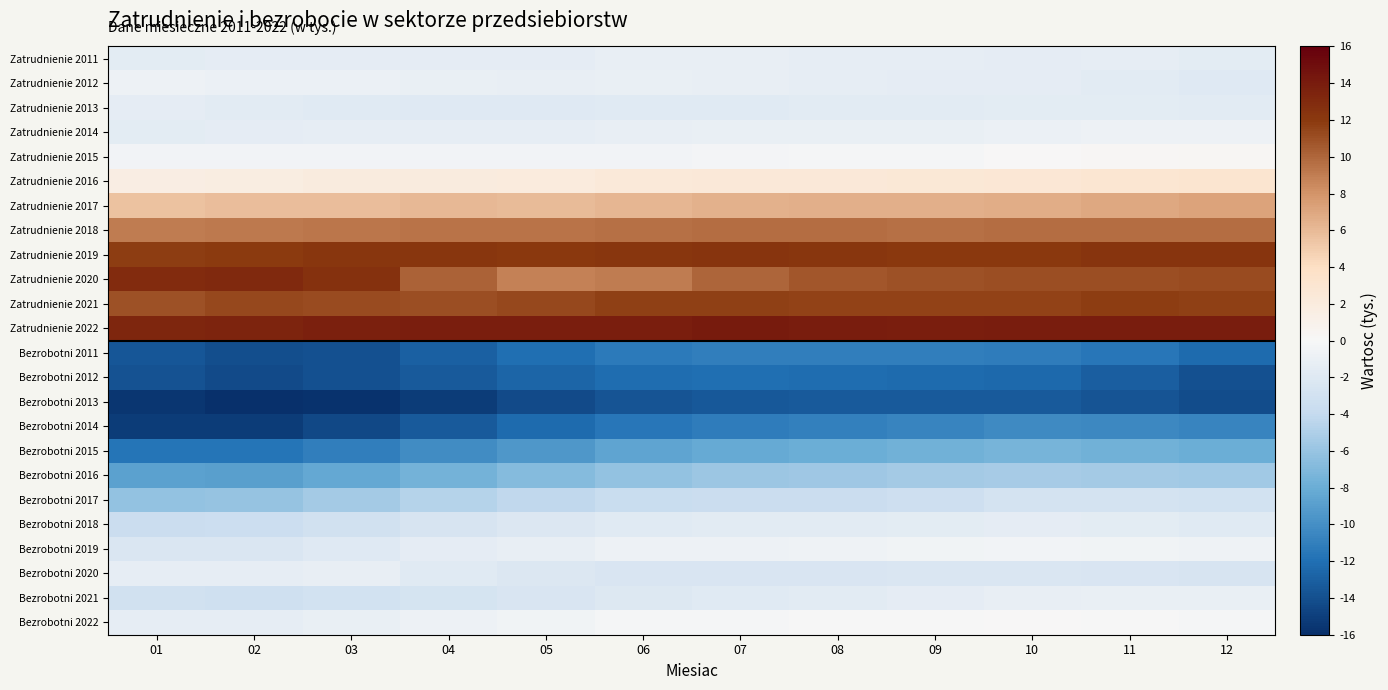

Reading right to left, what are all the values shown in this chart?

Zatrudnienie 2011: 12=-1.6	11=-1.4	10=-1.4	09=-1.4	08=-1.3	07=-1.2	06=-1.2	05=-1.4	04=-1.4	03=-1.5	02=-1.4	01=-1.6
Zatrudnienie 2012: 12=-2.0	11=-1.6	10=-1.4	09=-1.4	08=-1.3	07=-1.1	06=-1.1	05=-1.1	04=-1.1	03=-1.0	02=-0.9	01=-0.8
Zatrudnienie 2013: 12=-1.7	11=-1.6	10=-1.6	09=-1.7	08=-1.7	07=-1.8	06=-1.8	05=-1.9	04=-1.9	03=-1.8	02=-1.6	01=-1.5
Zatrudnienie 2014: 12=-0.8	11=-0.8	10=-0.9	09=-1.0	08=-1.1	07=-1.1	06=-1.2	05=-1.4	04=-1.4	03=-1.4	02=-1.5	01=-1.5
Zatrudnienie 2015: 12=0.4	11=0.2	10=0.1	09=-0.2	08=-0.2	07=-0.3	06=-0.4	05=-0.4	04=-0.4	03=-0.4	02=-0.5	01=-0.5
Zatrudnienie 2016: 12=3.0	11=2.9	10=2.7	09=2.6	08=2.4	07=2.5	06=2.3	05=2.0	04=2.0	03=1.9	02=1.7	01=1.5
Zatrudnienie 2017: 12=7.1	11=7.0	10=6.7	09=6.6	08=6.5	07=6.5	06=6.2	05=6.0	04=6.0	03=5.9	02=5.8	01=5.5
Zatrudnienie 2018: 12=9.7	11=9.7	10=9.7	09=9.6	08=9.7	07=9.7	06=9.6	05=9.4	04=9.4	03=9.3	02=9.2	01=9.0
Zatrudnienie 2019: 12=12.3	11=12.3	10=12.1	09=12.1	08=12.2	07=12.3	06=12.2	05=12.0	04=12.2	03=12.2	02=12.0	01=11.8
Zatrudnienie 2020: 12=11.2	11=11.1	10=11.1	09=11.0	08=10.7	07=10.0	06=9.0	05=8.8	04=10.1	03=12.5	02=13.0	01=13.0
Zatrudnienie 2021: 12=11.7	11=11.8	10=11.6	09=11.5	08=11.6	07=11.7	06=11.7	05=11.4	04=11.0	03=11.2	02=11.3	01=11.0
Zatrudnienie 2022: 12=14.0	11=14.0	10=13.9	09=13.8	08=13.9	07=14.0	06=13.8	05=13.8	04=13.8	03=13.6	02=13.5	01=13.3
Bezrobotni 2011: 12=-12.3	11=-11.6	10=-11.1	09=-11.1	08=-11.0	07=-11.1	06=-11.3	05=-12.1	04=-13.0	03=-13.9	02=-14.1	01=-13.6
Bezrobotni 2012: 12=-13.9	11=-13.1	10=-12.5	09=-12.3	08=-12.1	07=-12.0	06=-12.1	05=-12.6	04=-13.3	03=-14.0	02=-14.3	01=-13.8
Bezrobotni 2013: 12=-14.1	11=-13.7	10=-13.3	09=-13.4	08=-13.4	07=-13.5	06=-13.6	05=-14.3	04=-15.2	03=-15.8	02=-16.0	01=-15.6
Bezrobotni 2014: 12=-10.7	11=-10.4	10=-10.3	09=-10.7	08=-11.0	07=-11.2	06=-11.6	05=-12.4	04=-13.3	03=-14.4	02=-15.2	01=-15.2
Bezrobotni 2015: 12=-8.0	11=-7.6	10=-7.5	09=-7.7	08=-8.0	07=-8.2	06=-8.6	05=-9.4	04=-10.2	03=-11.1	02=-11.7	01=-11.7
Bezrobotni 2016: 12=-5.6	11=-5.4	10=-5.3	09=-5.5	08=-5.7	07=-5.9	06=-6.2	05=-6.9	04=-7.5	03=-8.4	02=-8.9	01=-8.8
Bezrobotni 2017: 12=-3.0	11=-2.8	10=-2.8	09=-3.3	08=-3.5	07=-3.6	06=-3.7	05=-4.2	04=-4.7	03=-5.5	02=-6.1	01=-6.2
Bezrobotni 2018: 12=-1.8	11=-1.6	10=-1.5	09=-1.6	08=-1.7	07=-1.7	06=-1.8	05=-2.1	04=-2.6	03=-3.1	02=-3.4	01=-3.5
Bezrobotni 2019: 12=-0.7	11=-0.6	10=-0.5	09=-0.6	08=-0.7	07=-0.8	06=-0.8	05=-1.1	04=-1.5	03=-2.0	02=-2.3	01=-2.4
Bezrobotni 2020: 12=-2.6	11=-2.4	10=-2.3	09=-2.4	08=-2.4	07=-2.4	06=-2.4	05=-2.2	04=-1.8	03=-1.2	02=-1.3	01=-1.3
Bezrobotni 2021: 12=-1.0	11=-1.1	10=-1.2	09=-1.4	08=-1.7	07=-1.9	06=-2.0	05=-2.4	04=-2.7	03=-2.9	02=-3.2	01=-3.1
Bezrobotni 2022: 12=-0.2	11=-0.0	10=-0.0	09=-0.1	08=-0.1	07=-0.1	06=-0.2	05=-0.6	04=-0.9	03=-1.1	02=-1.3	01=-1.4